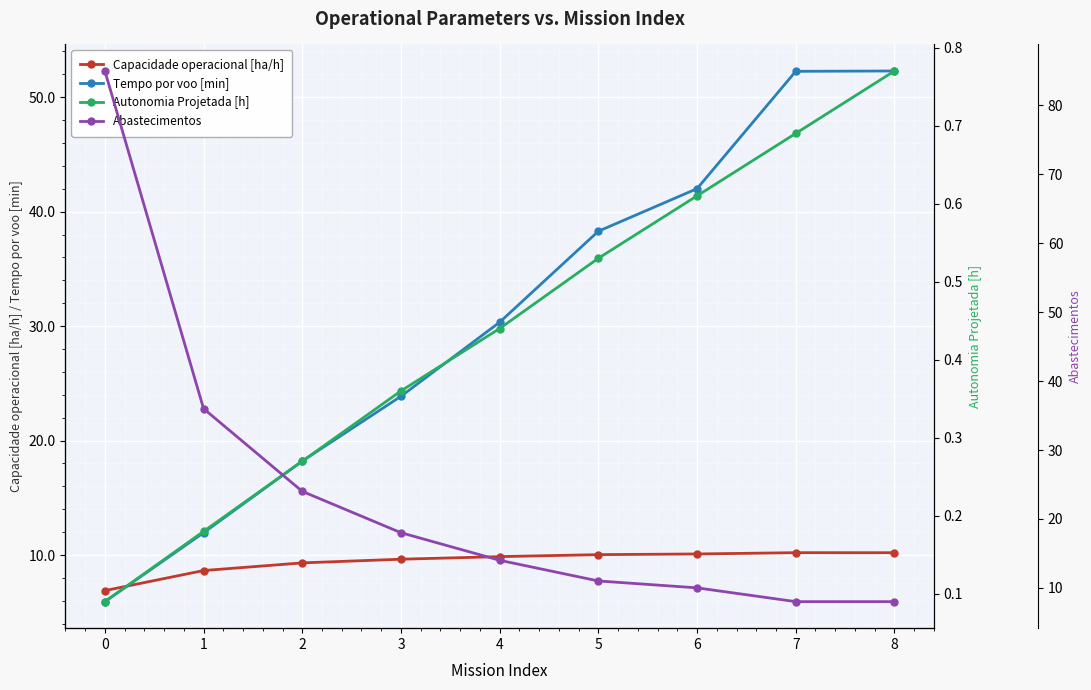

At which category does Capacidade operacional [ha/h] reach its first local peak?

7